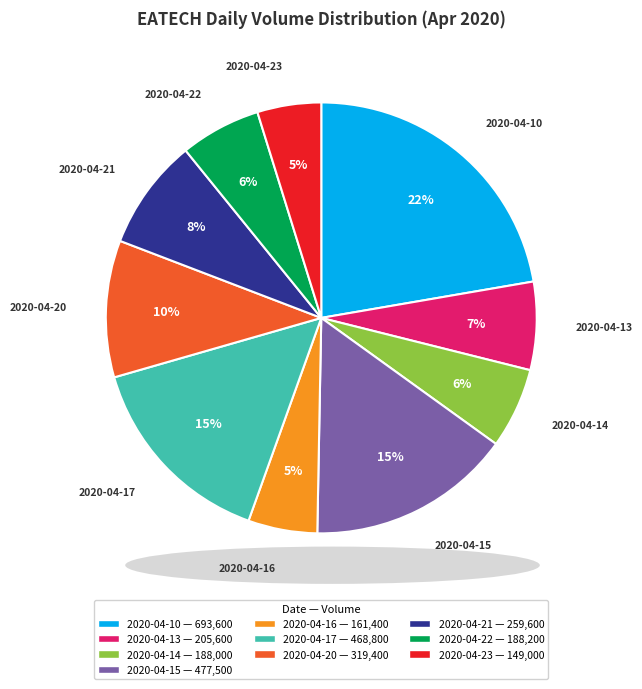

The 2020-04-20 slice represents 1% of the pie. True or false?

False